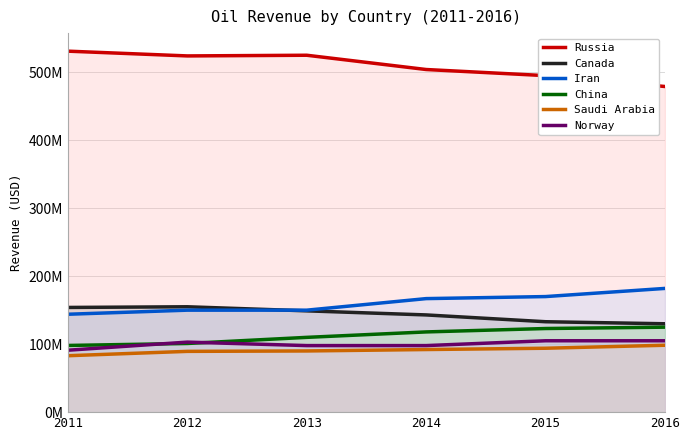

Is it true that Canada equals 133000000 at 2015?

True